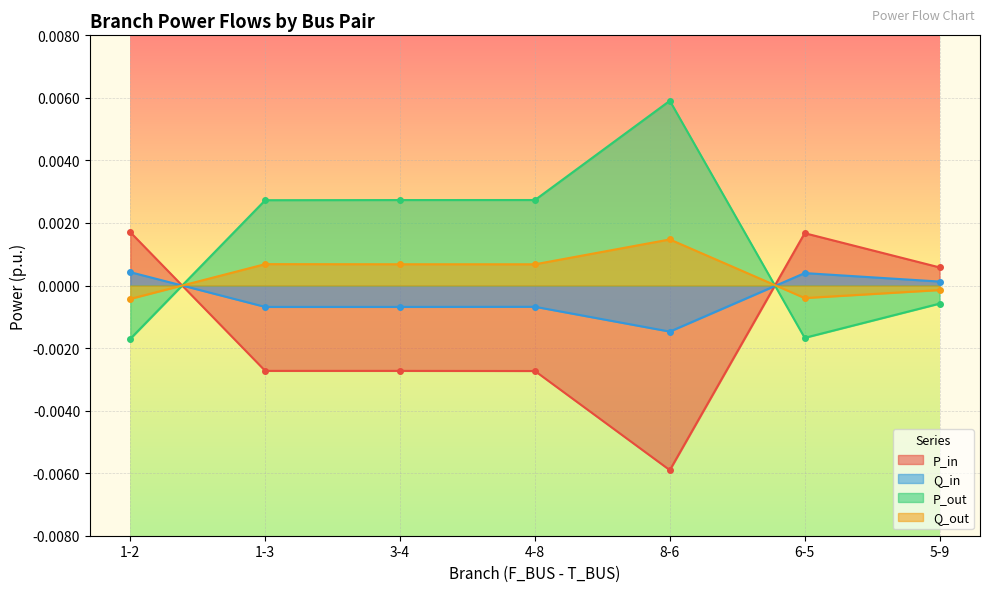

At how many categories does at least one series exceed 0?

7